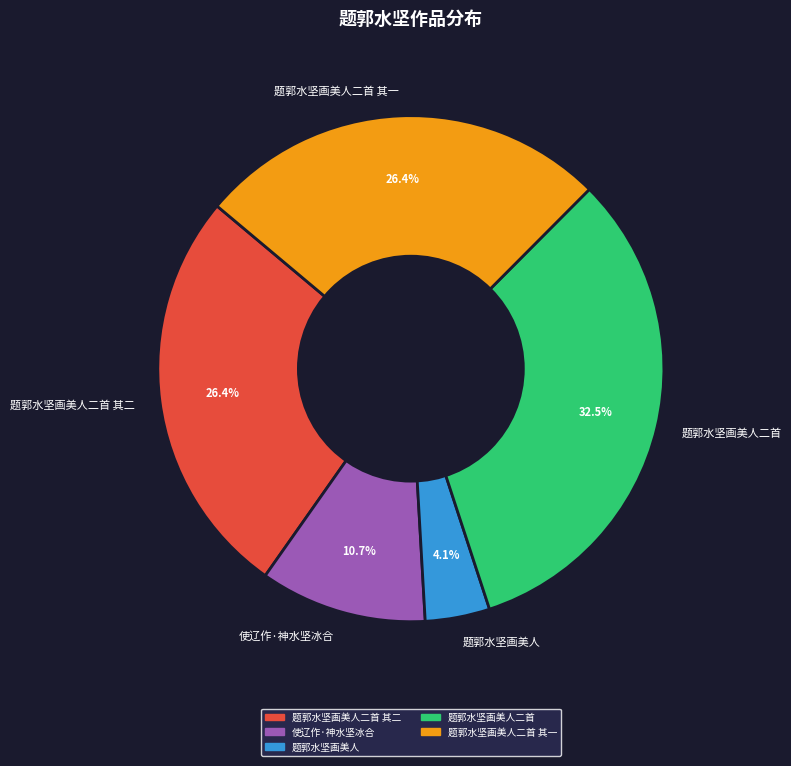

Which has a higher value, 题郭水坚画美人二首 or 题郭水坚画美人二首 其二?

题郭水坚画美人二首